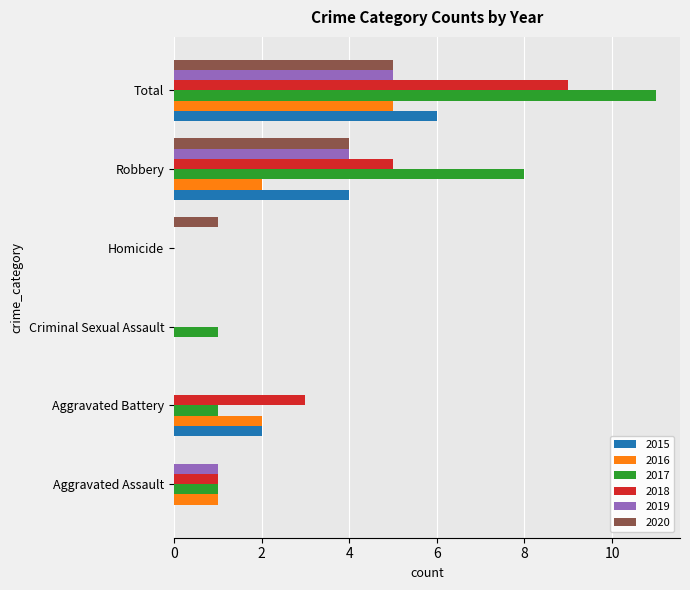

Which series changed the most between Homicide and Total?

2017